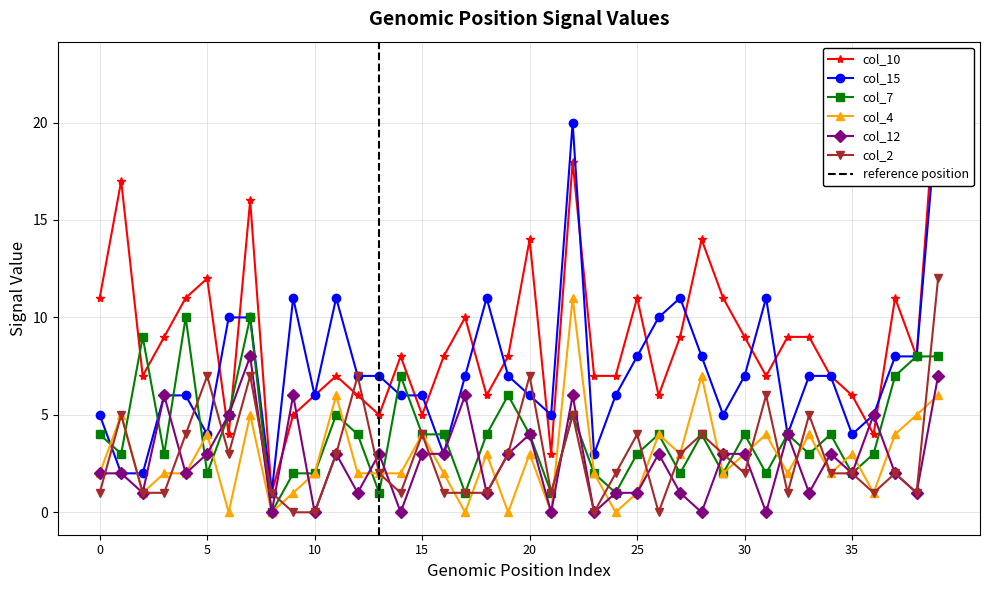

True or false: col_12 has more than 2 points higher than both neighbors.

True